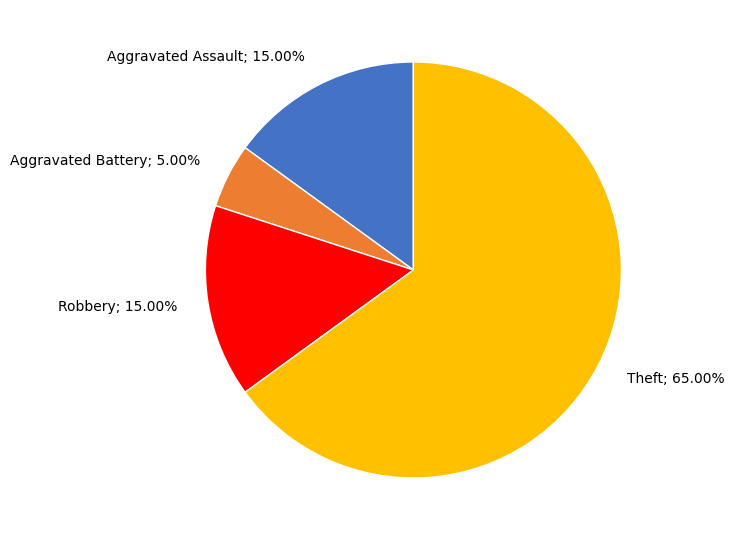

How many segments does this pie chart have?

4